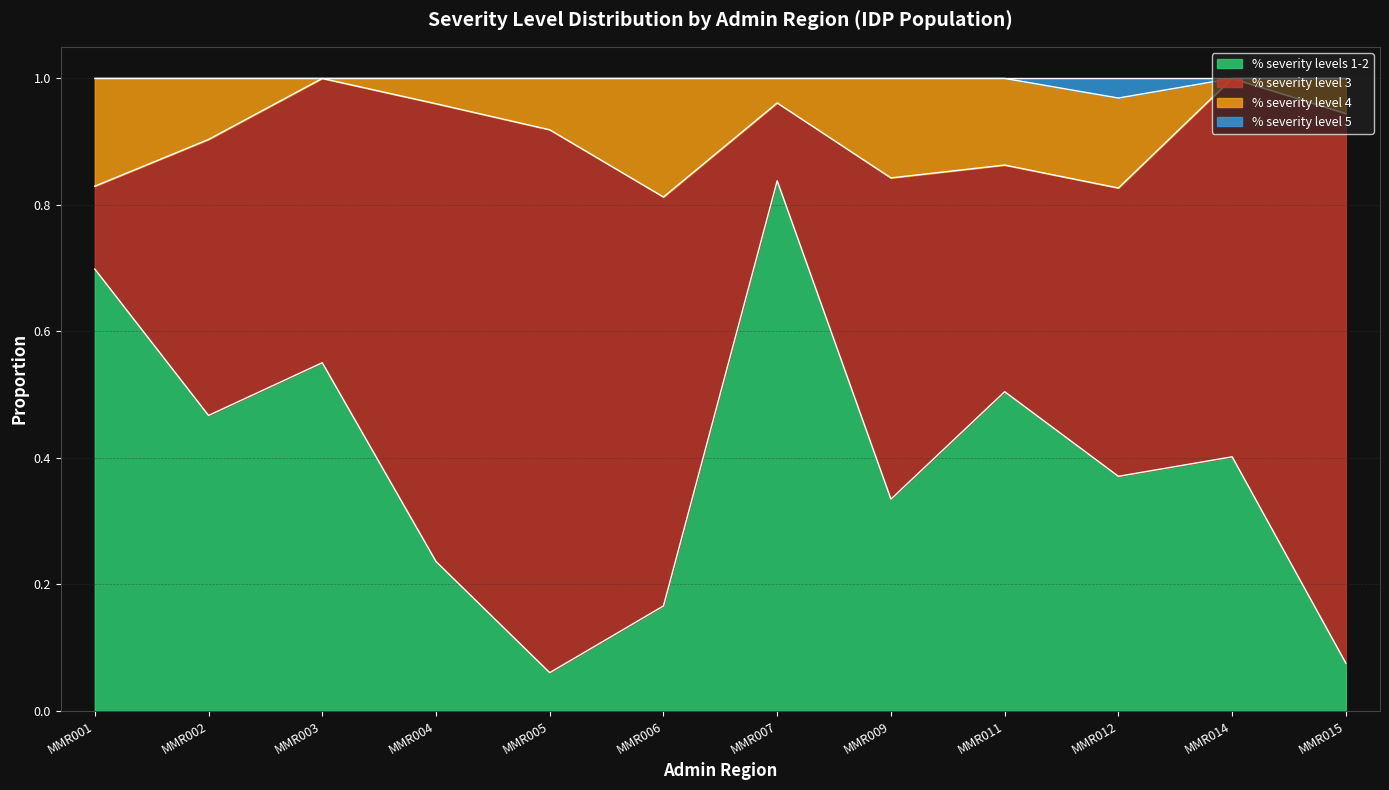

What is the total value across all series at MMR004?

1.0